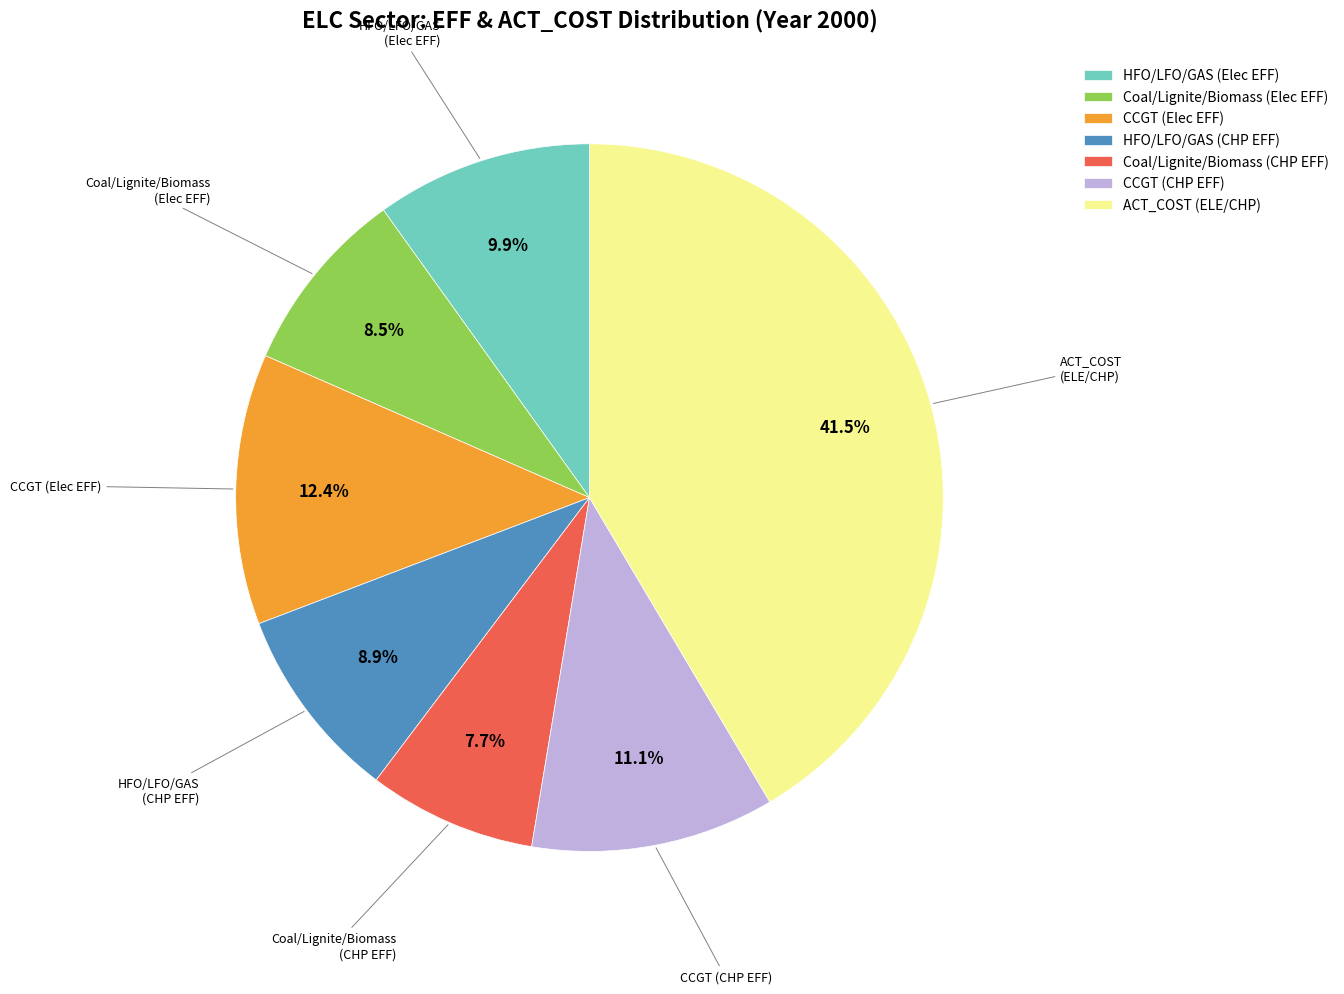

The Coal/Lignite/Biomass (Elec EFF) slice represents 21% of the pie. True or false?

False